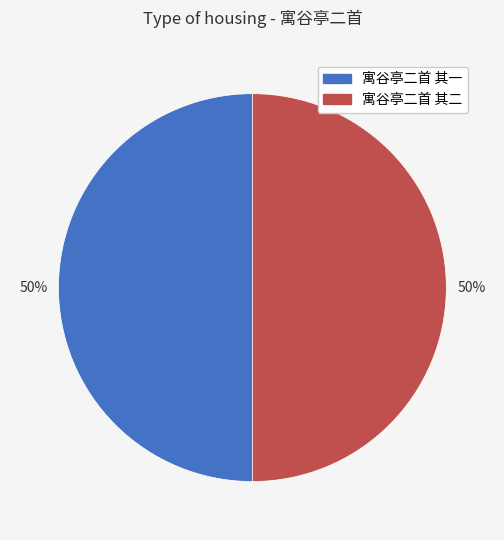

To the nearest percent, what is the average slice percentage?

50%